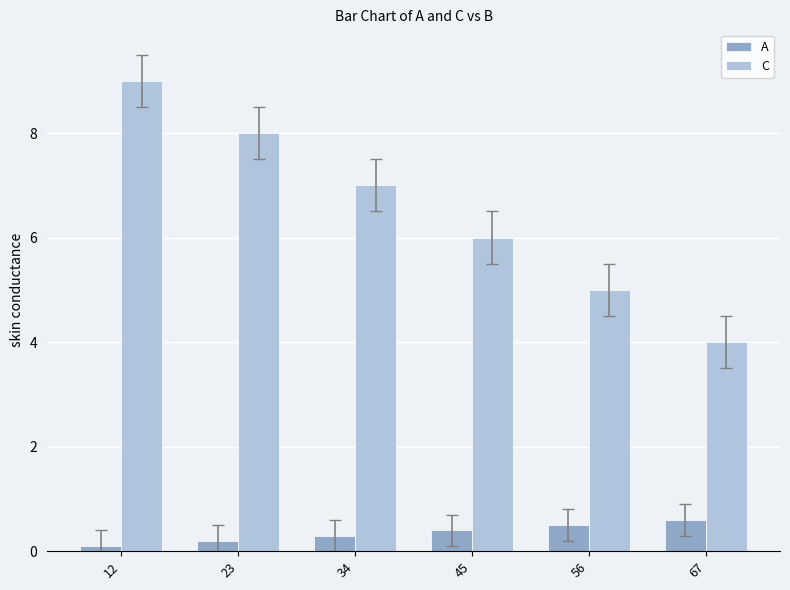

How many C values are between 5 and 8?

4